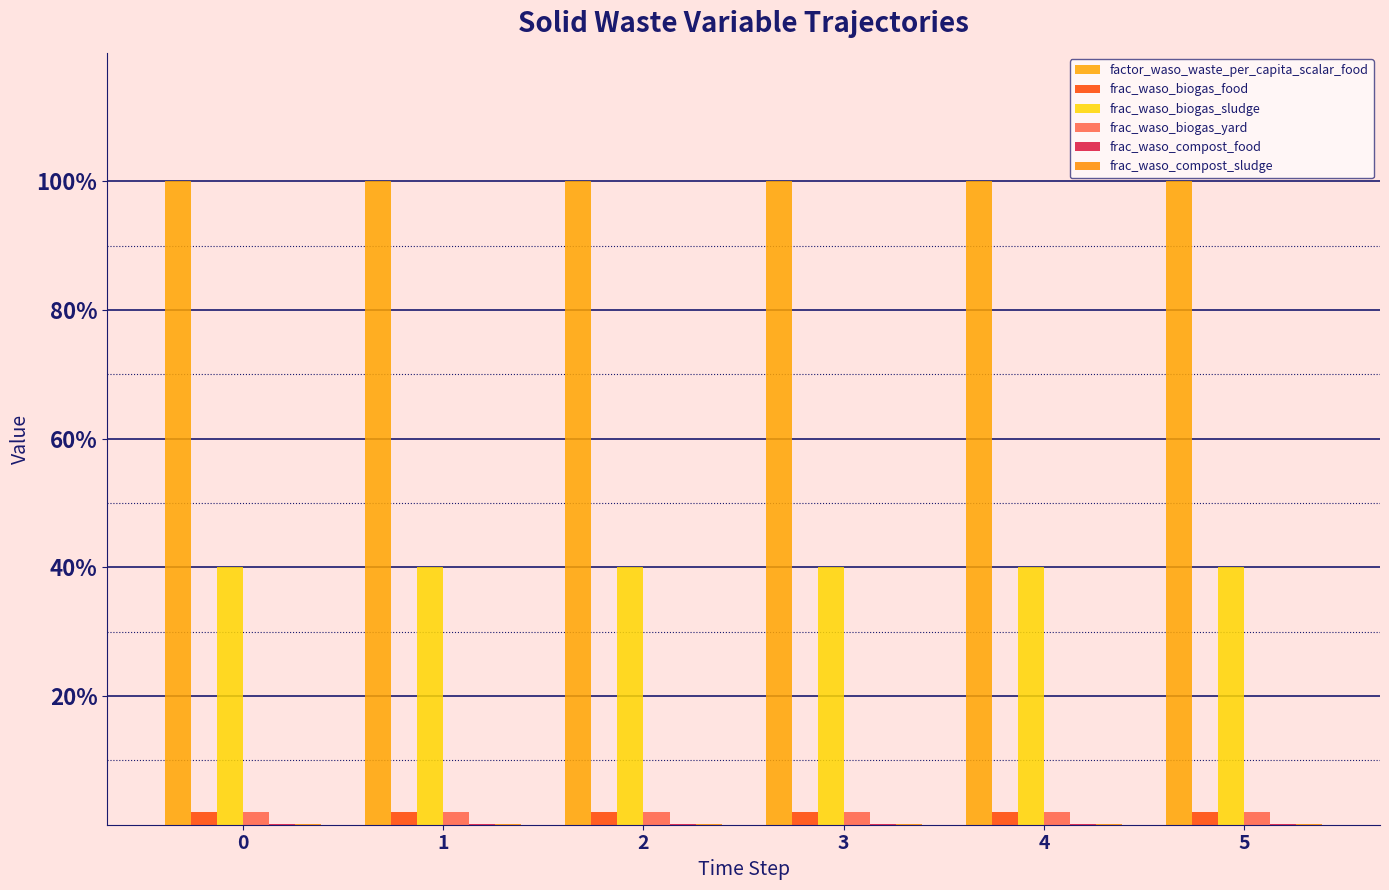

What is the value of the frac_waso_biogas_sludge bar at the 6th from the left?

0.4